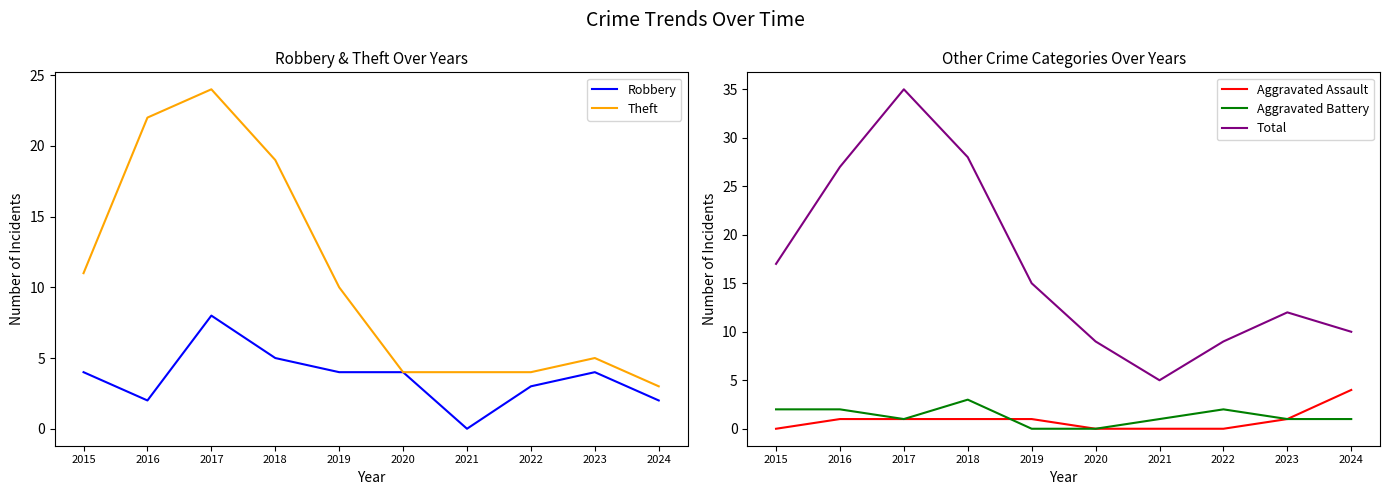

What is the difference between the highest and lowest values at 2024?

9